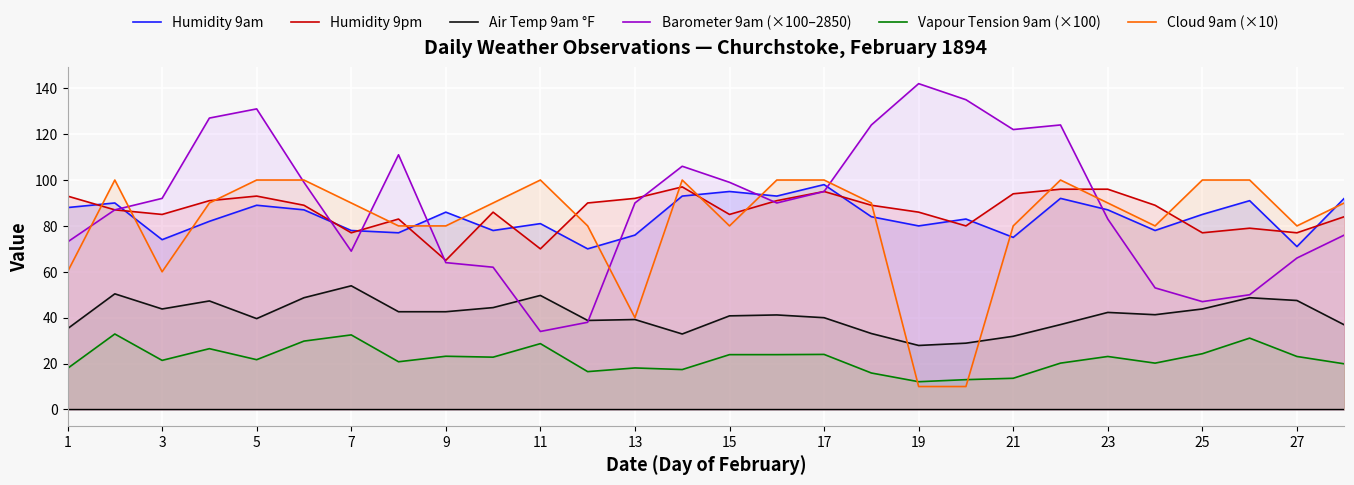

Which series ends up on top after the final intersection of Cloud 9am (×10) and Humidity 9pm?

Cloud 9am (×10)